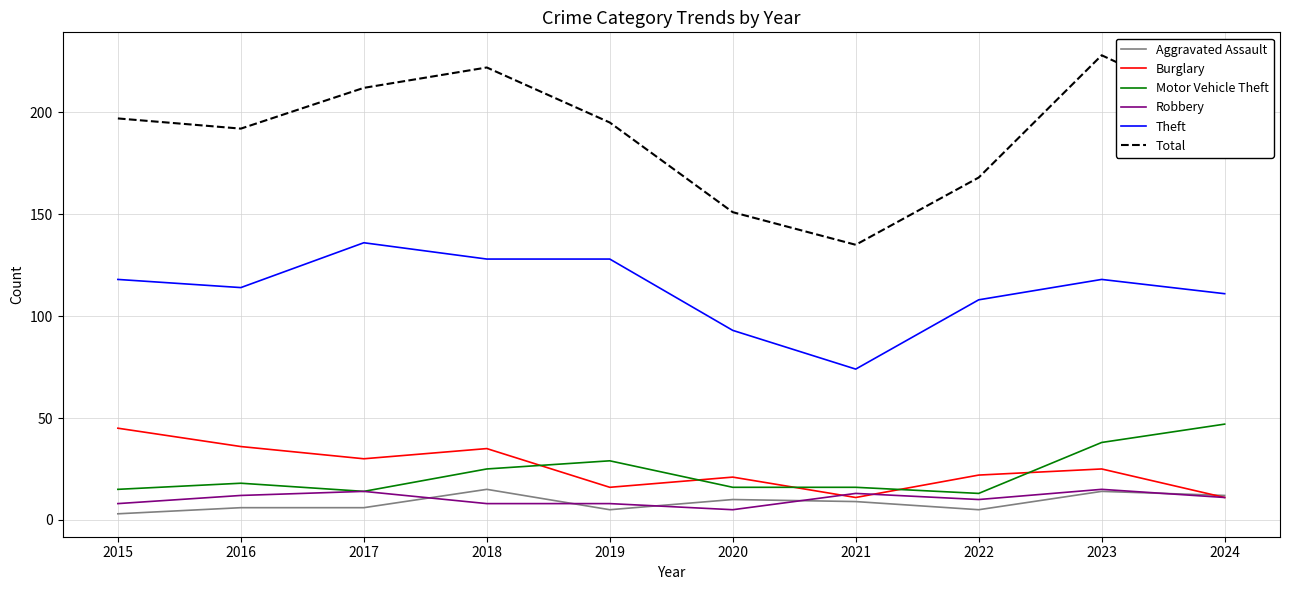

How many interior local peaks does the Burglary series have?

3